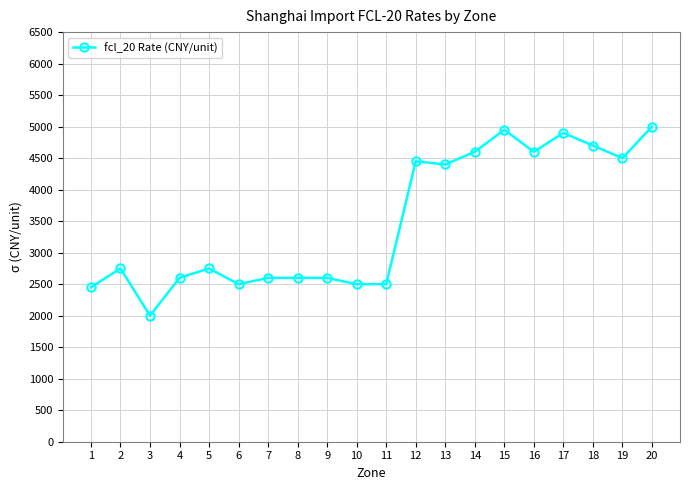

How many distinct data groups are displayed?

1